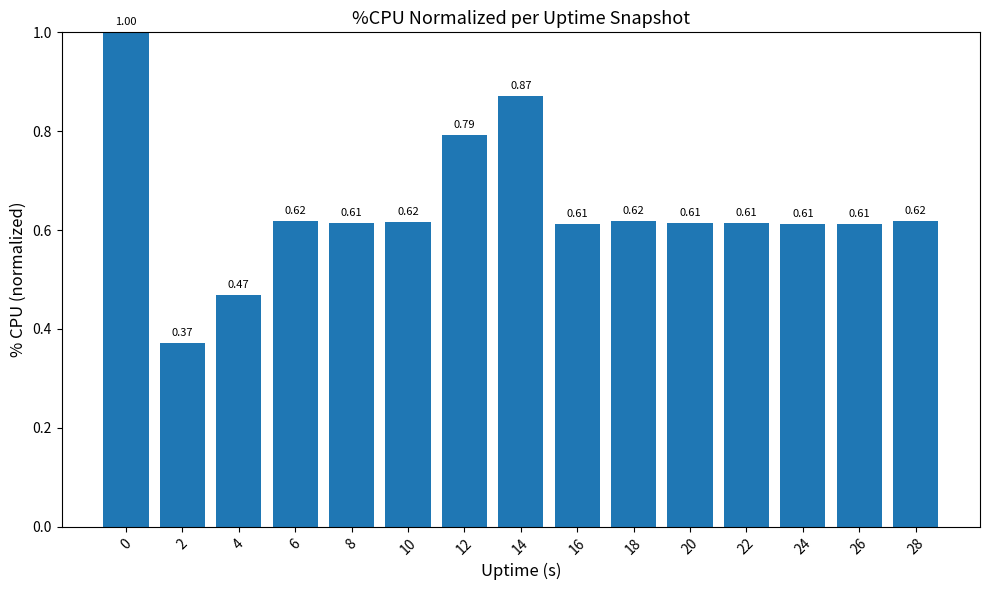

What is the change in value from 14 to 26?

-0.3